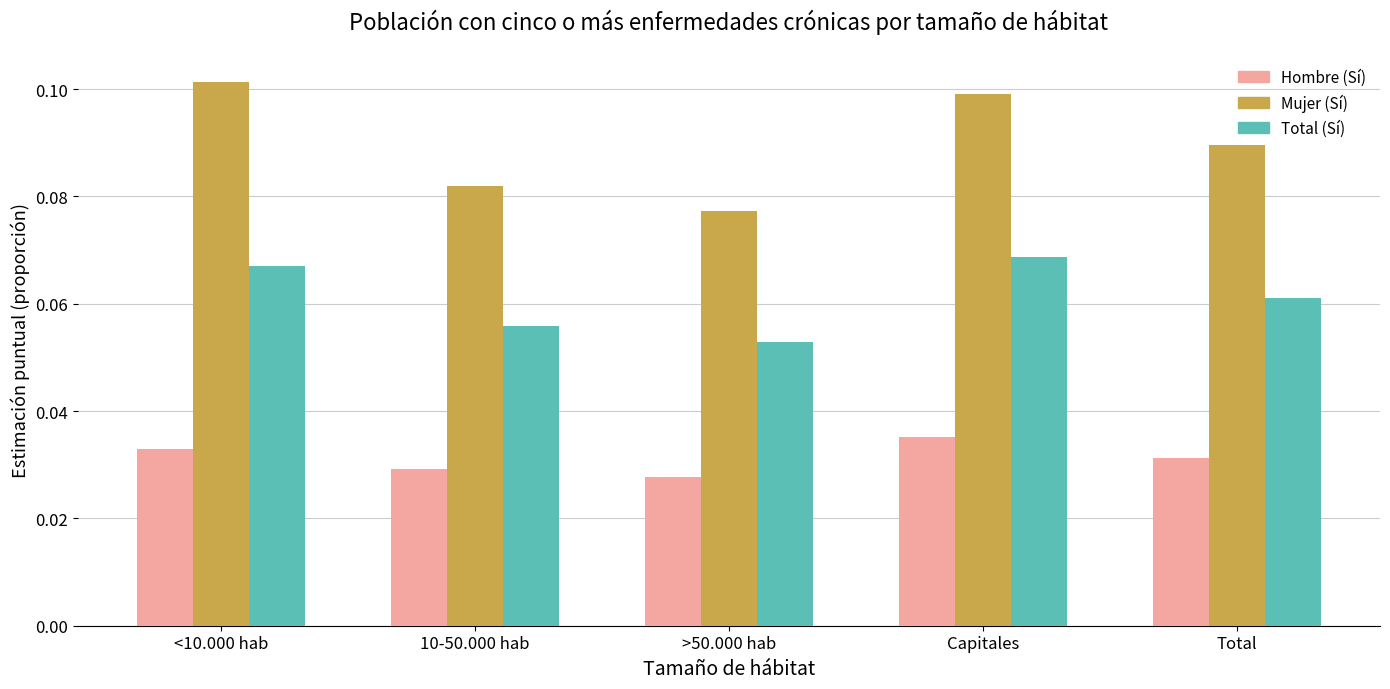

Which category has the lowest value in the Mujer (Sí) series?

>50.000 hab